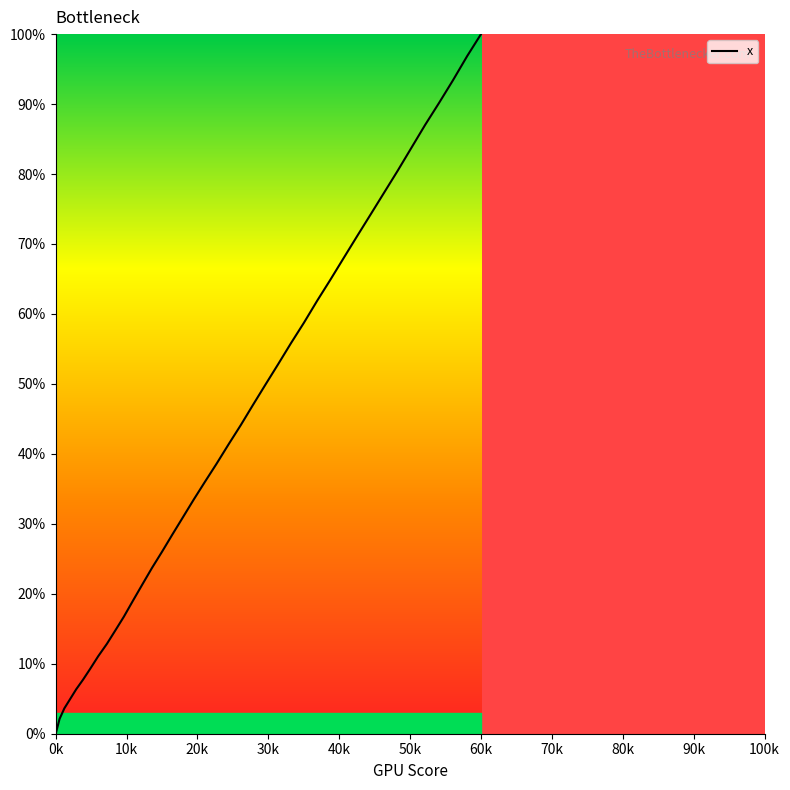

What is the greatest value displayed?

100.0